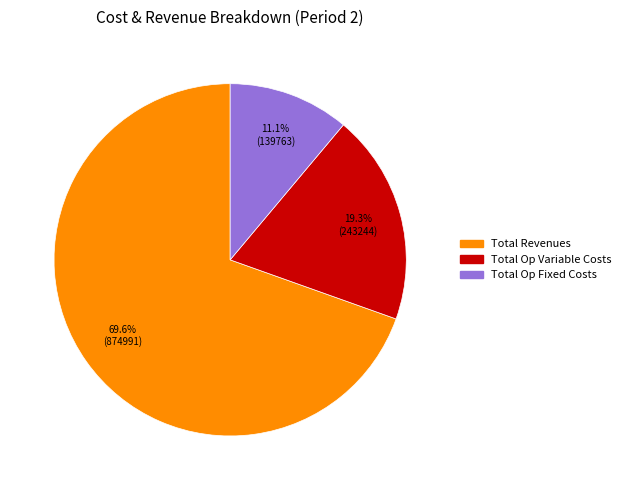

Does any single category account for the majority?

Yes